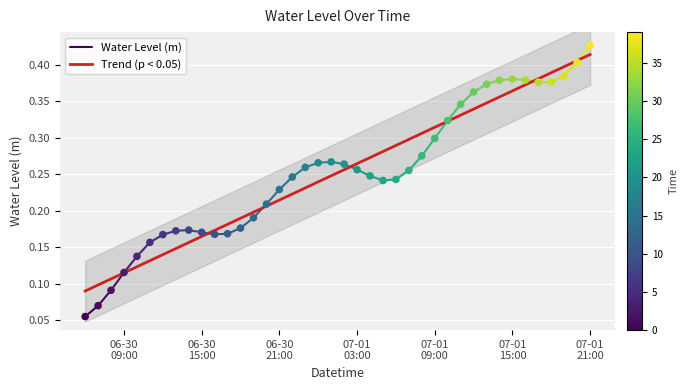

What is the change in value from 2023-06-30 06:00:00 to 2023-06-30 13:00:00?

+0.1